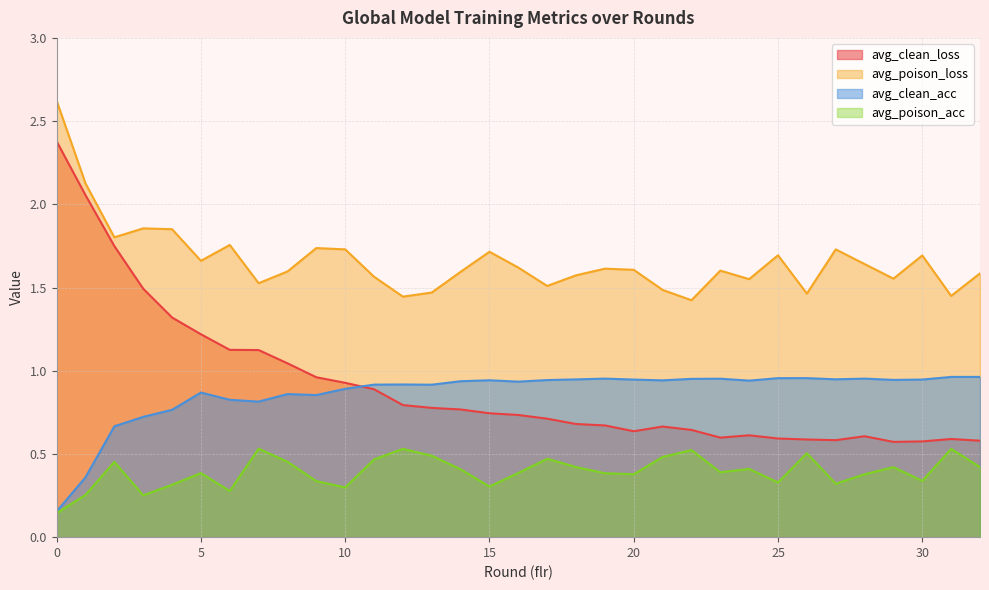

True or false: avg_clean_loss and avg_poison_acc intersect in this chart.

False